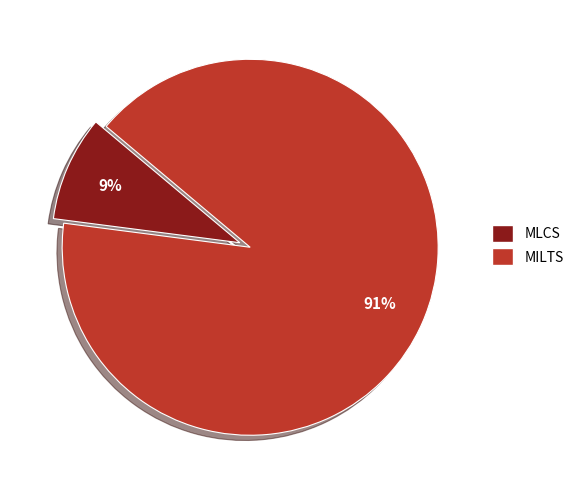

Is the sum of MILTS and MLCS greater than half?

Yes